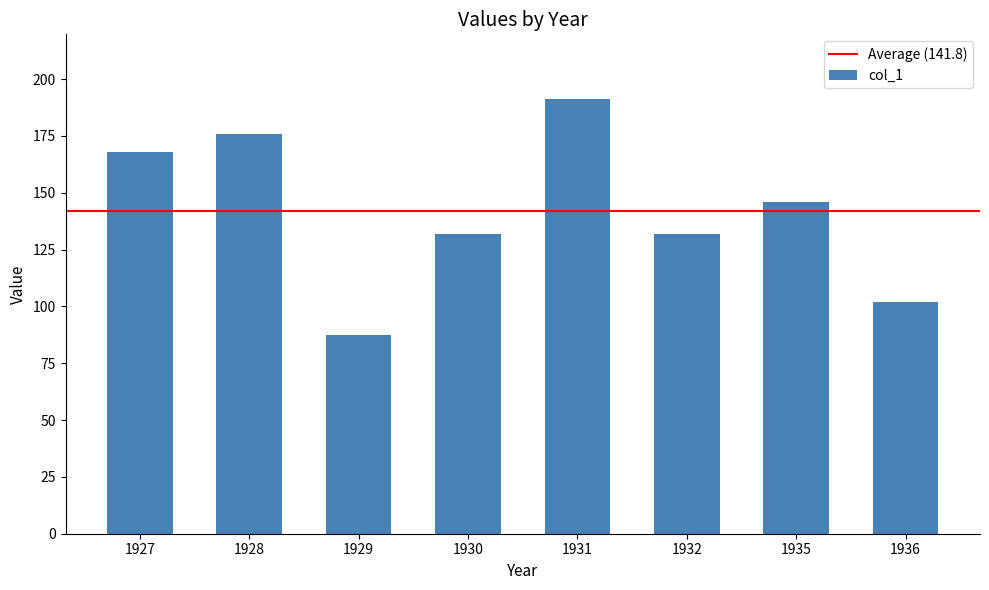

What is the sum of all values?

1134.5